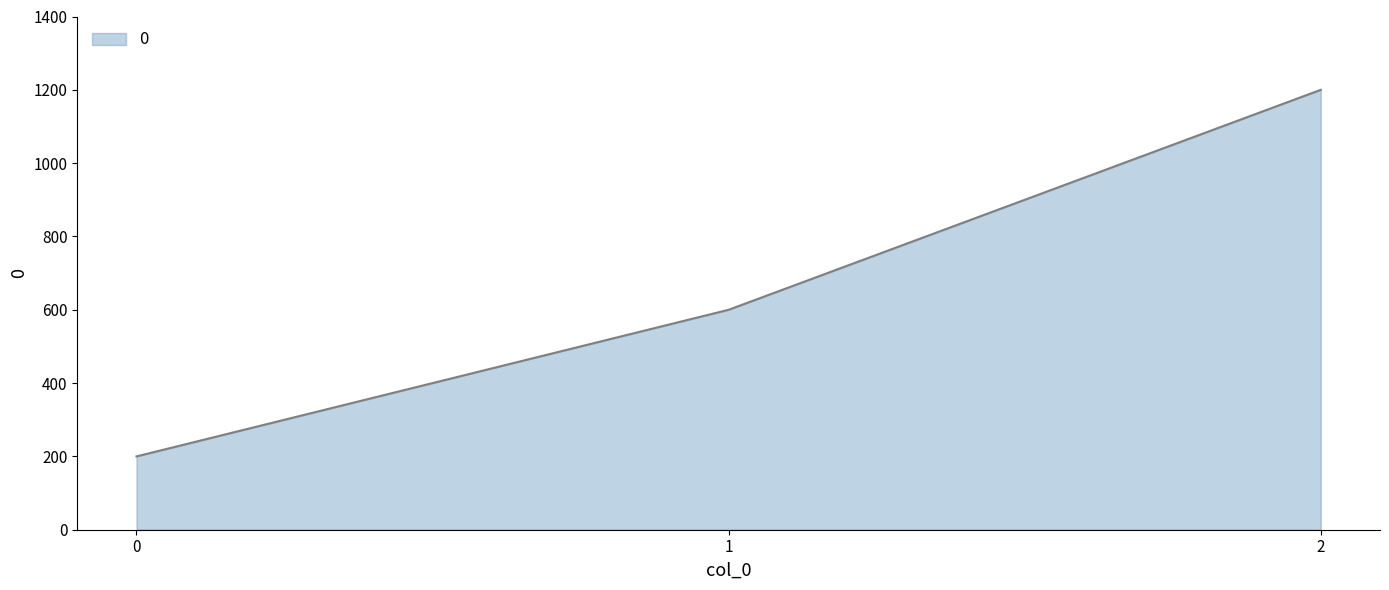

What is the change in value from 0 to 2?

+1000